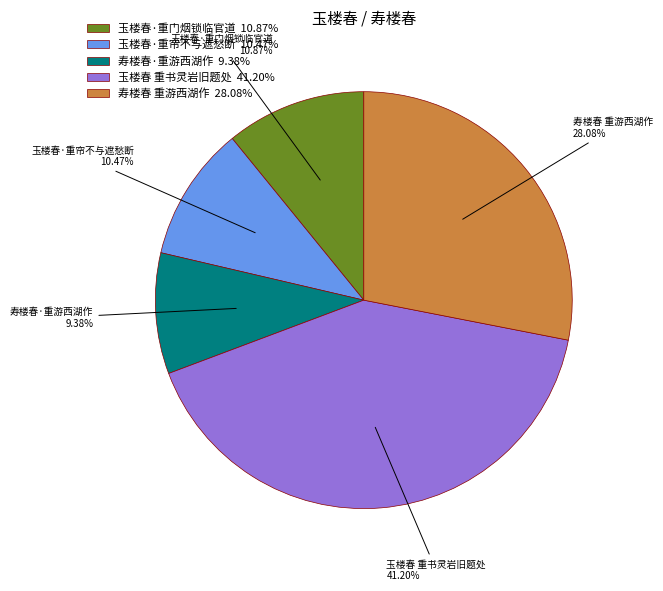

Between 寿楼春·重游西湖作 and 寿楼春 重游西湖作, which is larger?

寿楼春 重游西湖作